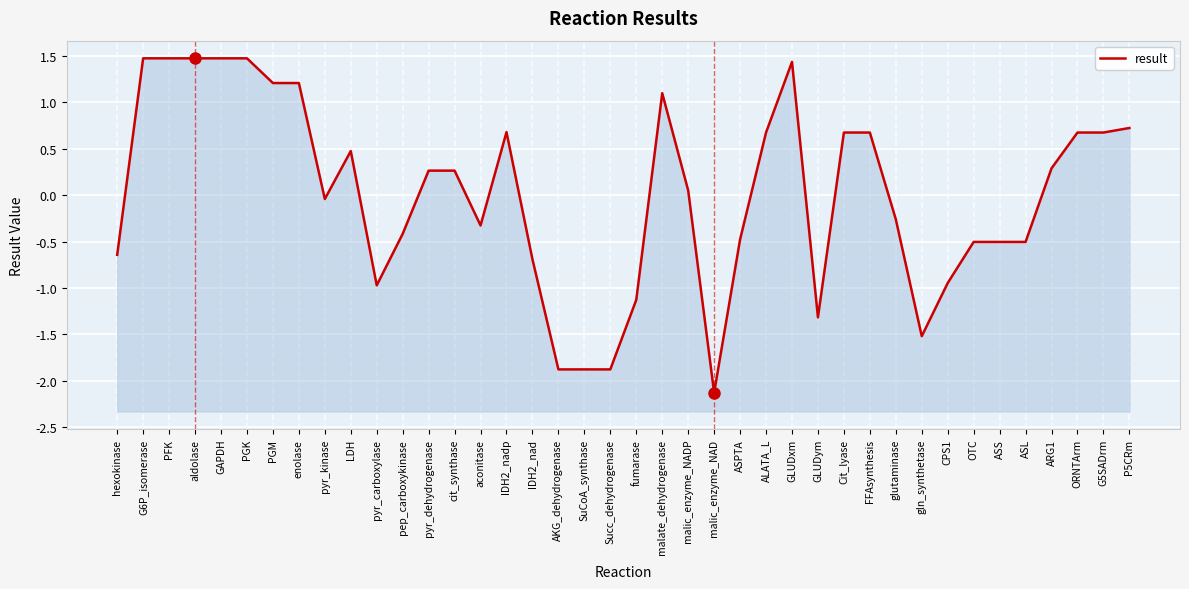

What position from the left is GLUDym?

28